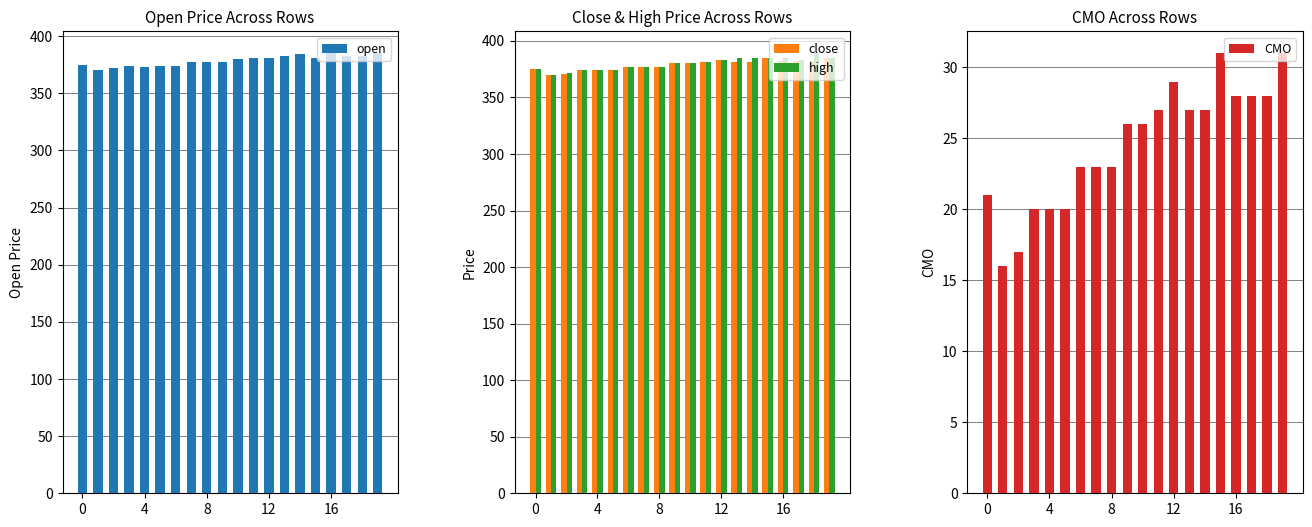

What is the maximum value for high?

389